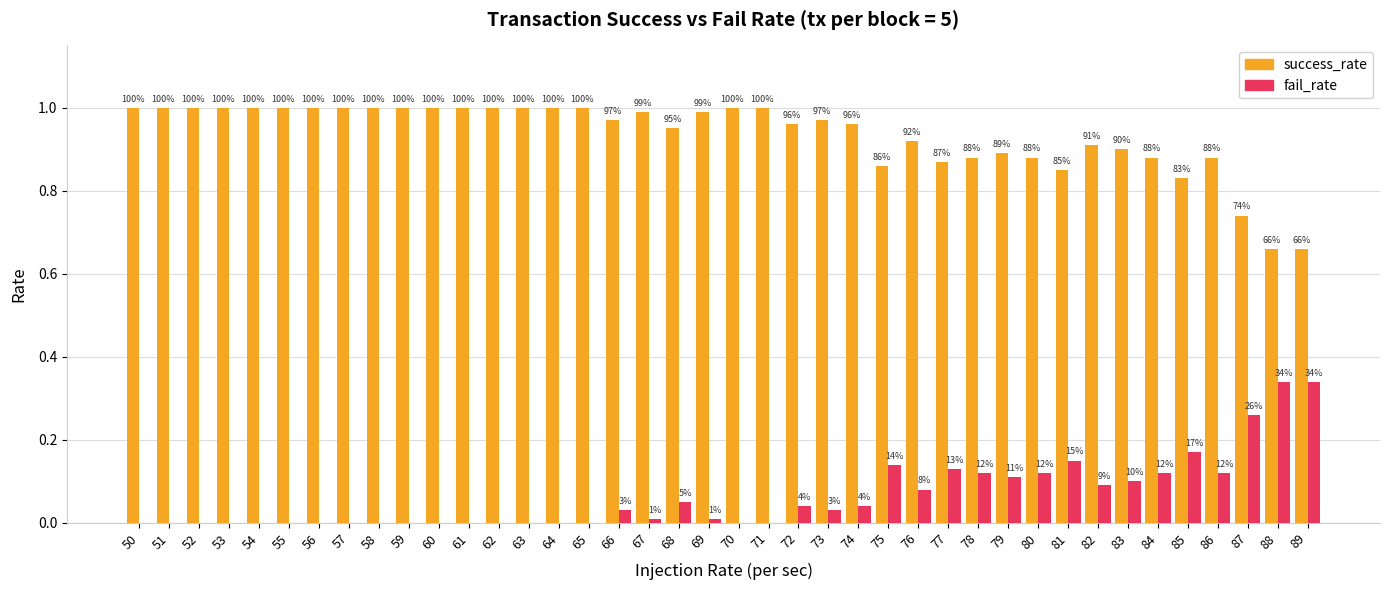

Reading right to left, list all the values displayed in this chart.

success_rate: 89=0.7	88=0.7	87=0.7	86=0.9	85=0.8	84=0.9	83=0.9	82=0.9	81=0.8	80=0.9	79=0.9	78=0.9	77=0.9	76=0.9	75=0.9	74=1.0	73=1.0	72=1.0	71=1.0	70=1.0	69=1.0	68=0.9	67=1.0	66=1.0	65=1.0	64=1.0	63=1.0	62=1.0	61=1.0	60=1.0	59=1.0	58=1.0	57=1.0	56=1.0	55=1.0	54=1.0	53=1.0	52=1.0	51=1.0	50=1.0
fail_rate: 89=0.3	88=0.3	87=0.3	86=0.1	85=0.2	84=0.1	83=0.1	82=0.1	81=0.1	80=0.1	79=0.1	78=0.1	77=0.1	76=0.1	75=0.1	74=0.0	73=0.0	72=0.0	71=0.0	70=0.0	69=0.0	68=0.1	67=0.0	66=0.0	65=0.0	64=0.0	63=0.0	62=0.0	61=0.0	60=0.0	59=0.0	58=0.0	57=0.0	56=0.0	55=0.0	54=0.0	53=0.0	52=0.0	51=0.0	50=0.0